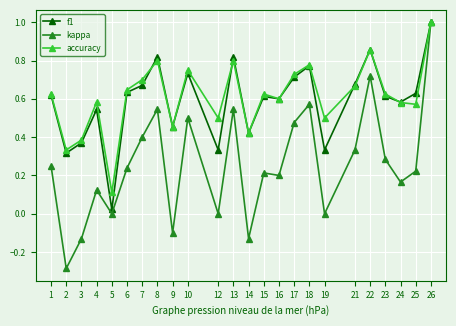

What is the maximum value shown in the chart?

1.0